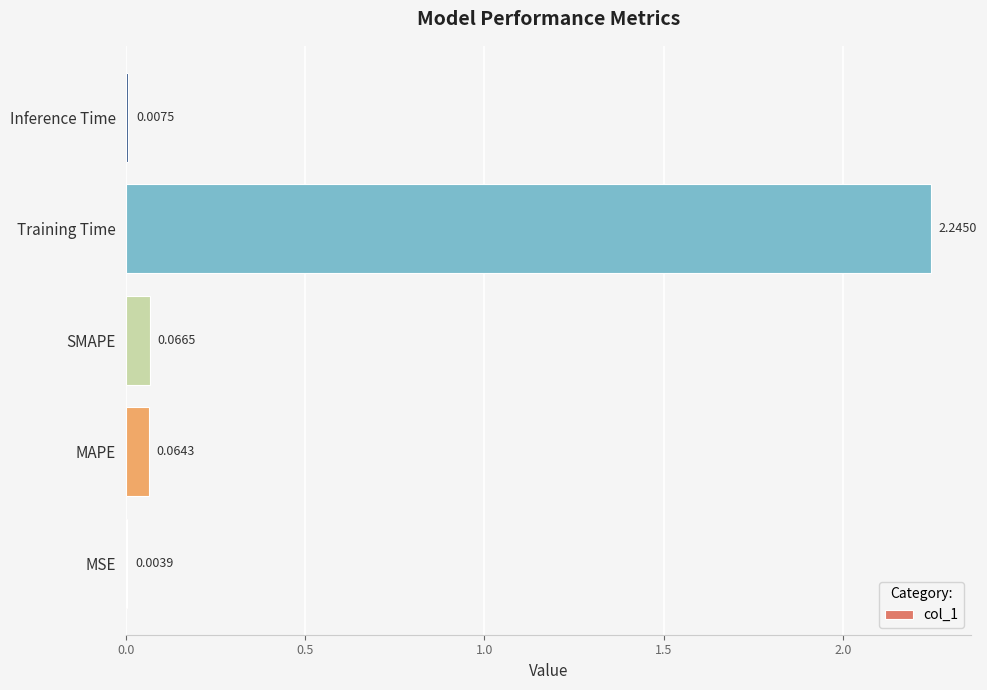

Between Training Time and Inference Time, which is larger?

Training Time